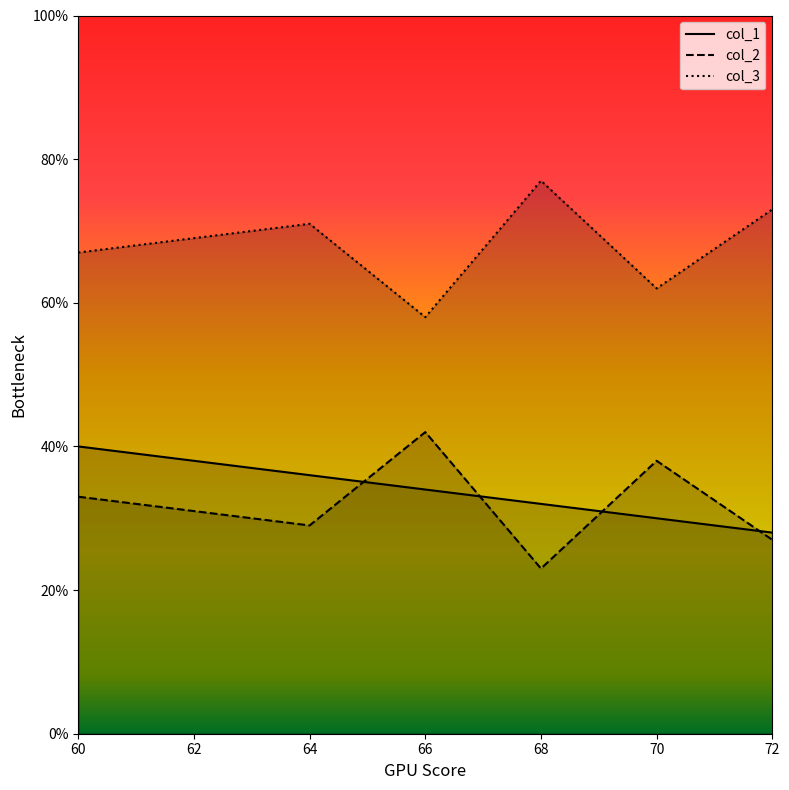

At which category does the chart reach its minimum across all series?

68